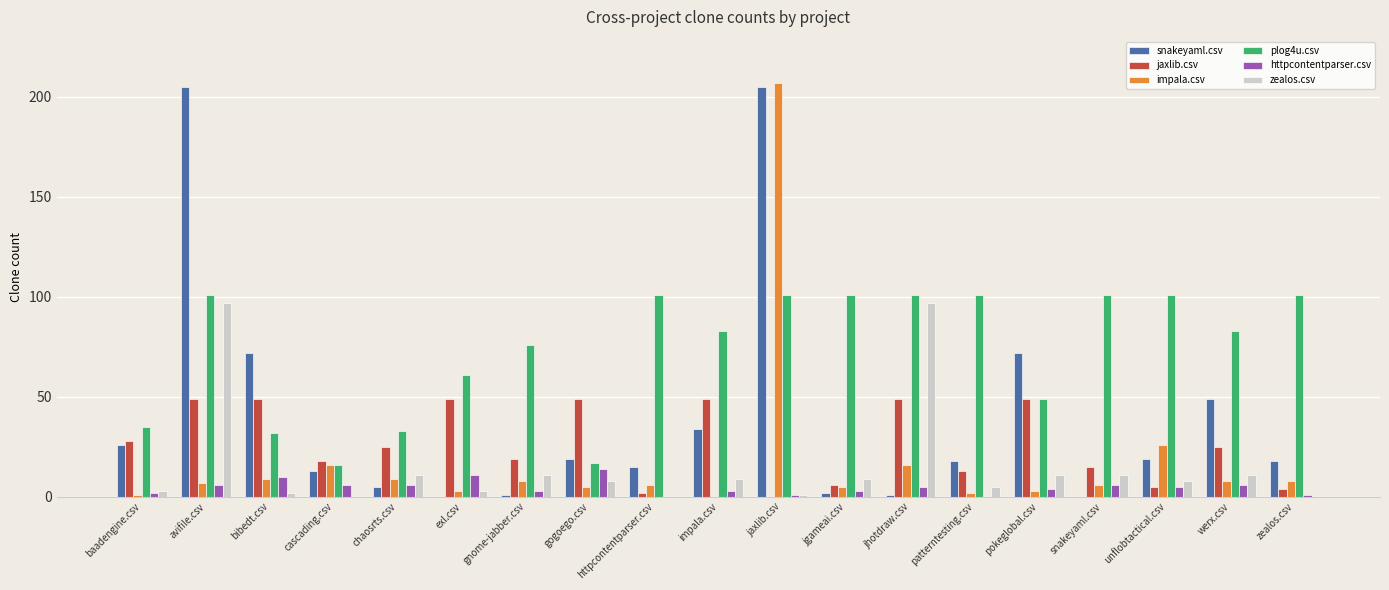

Are the bars grouped side by side (vs. stacked)?

Yes